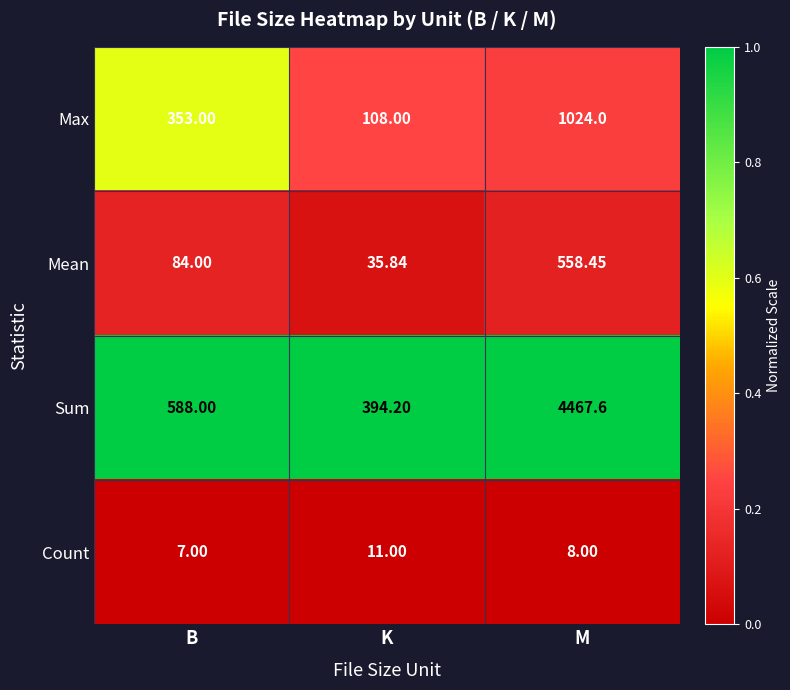

Which label corresponds to the smallest value in the chart?

B